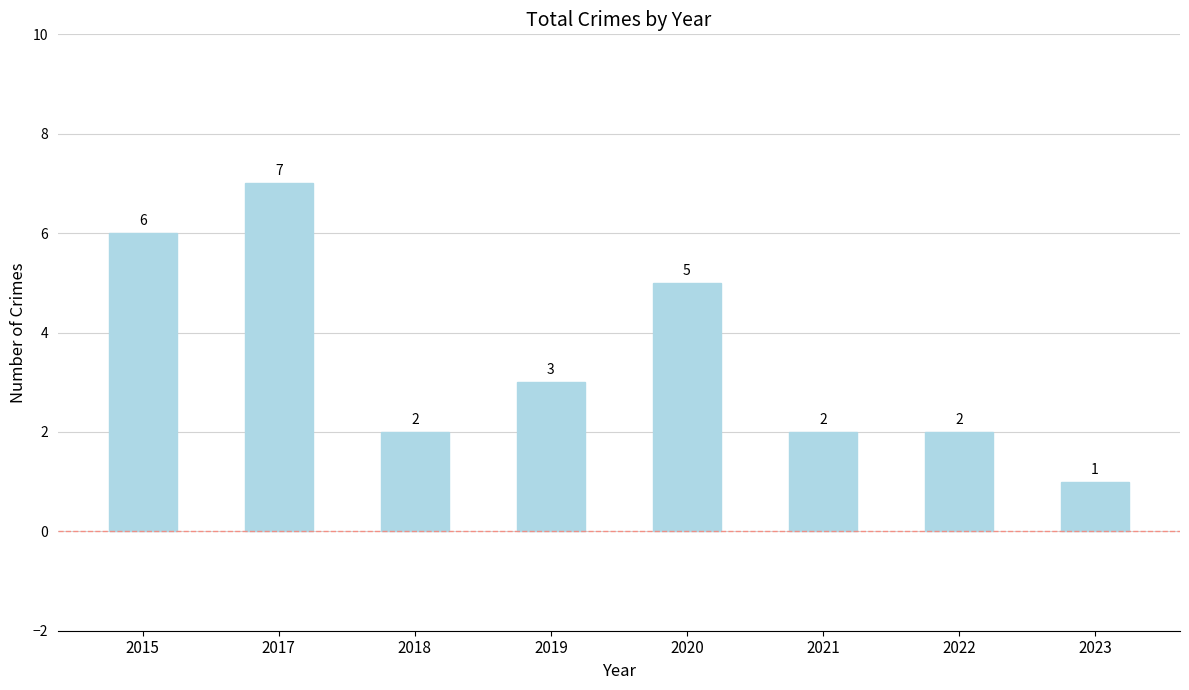

What is the average value?

4